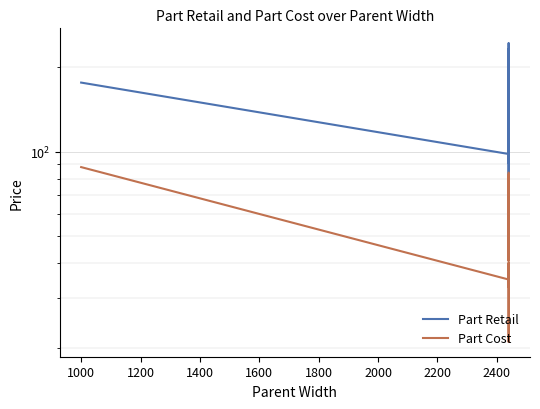

How many categories are shown in the chart?

20